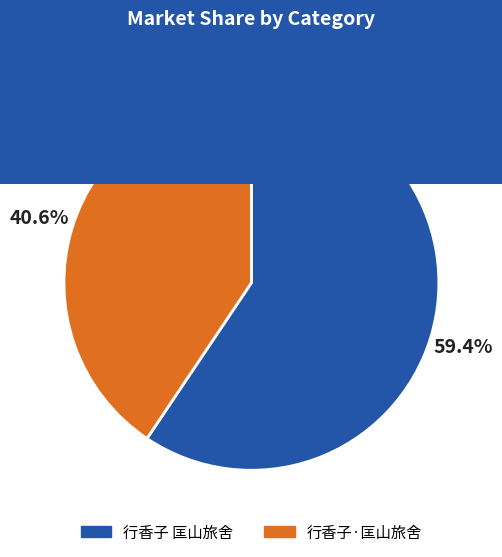

Approximately how many times larger is the value at 行香子 匡山旅舍 compared to 行香子·匡山旅舍?

1.5